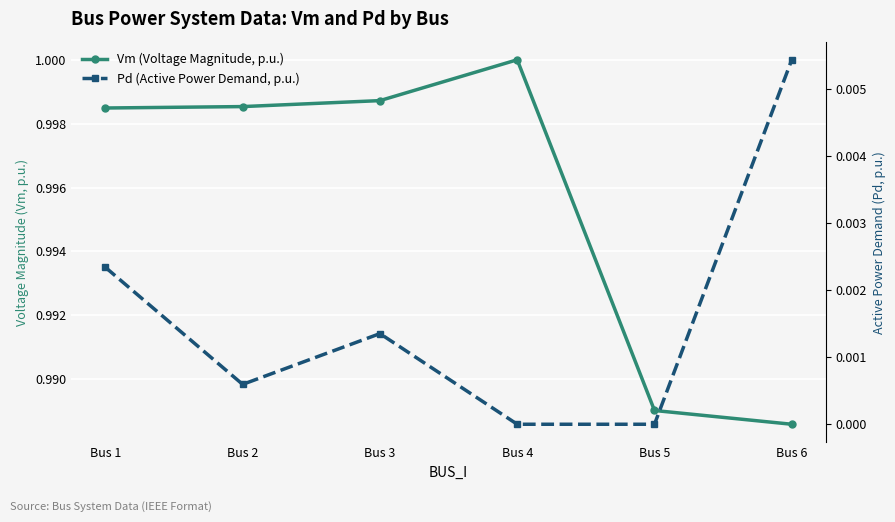

Which has a higher value, Bus 2 or Bus 3?

Bus 3